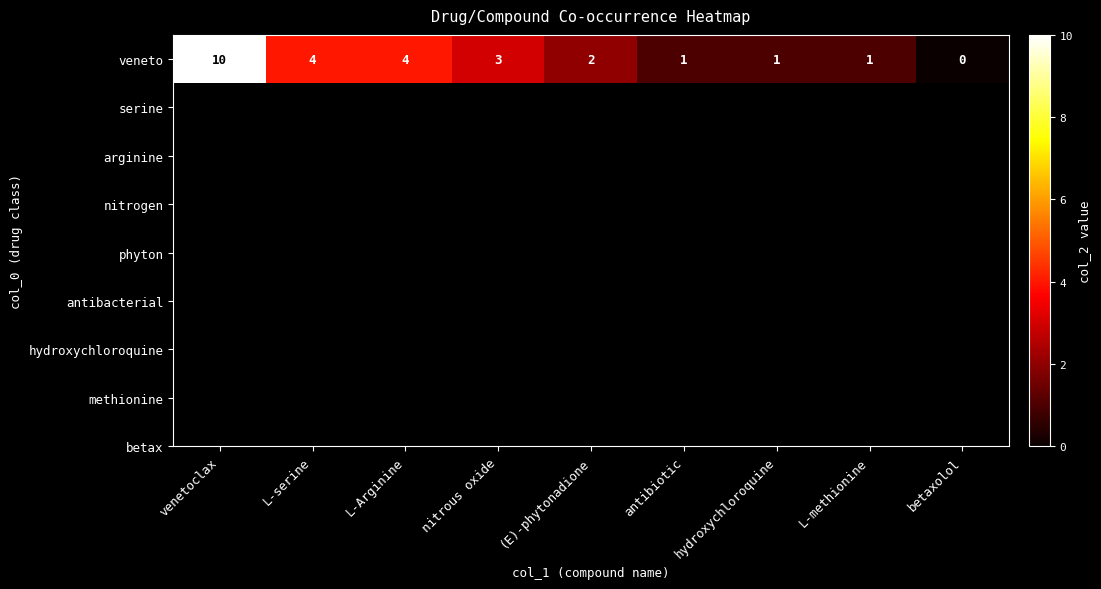

What is the average value?

3